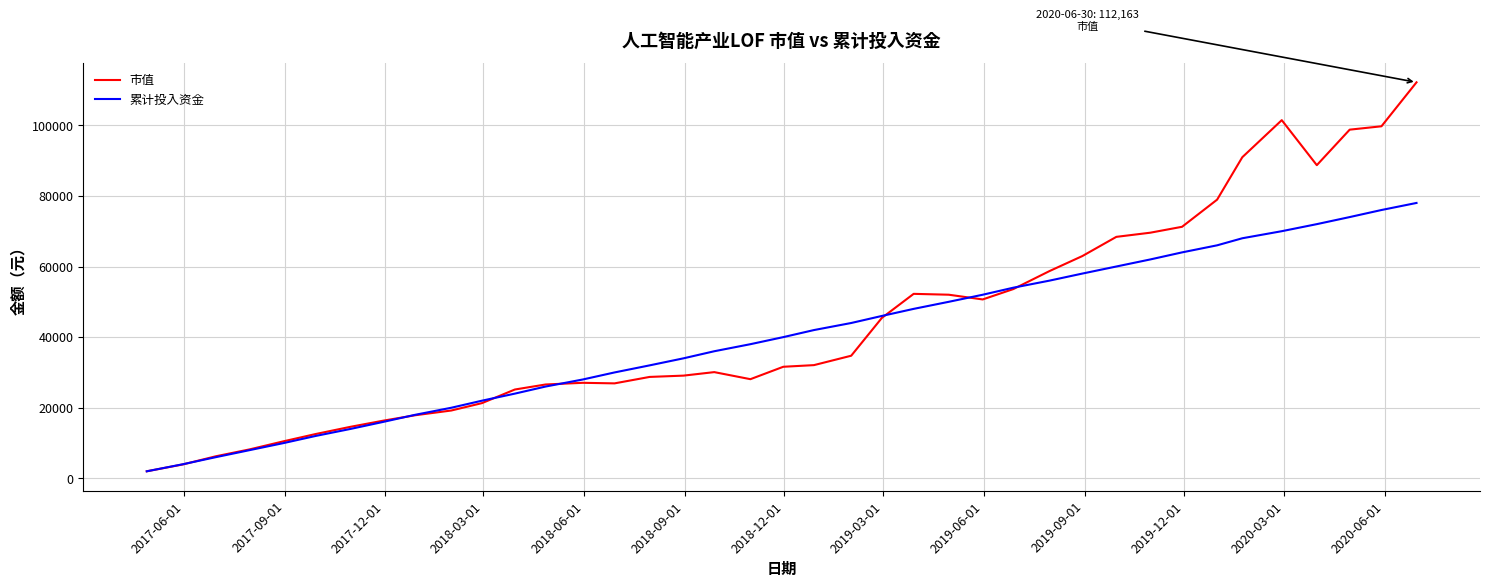

Rank the series by their maximum value, from highest to lowest.

市值, 累计投入资金